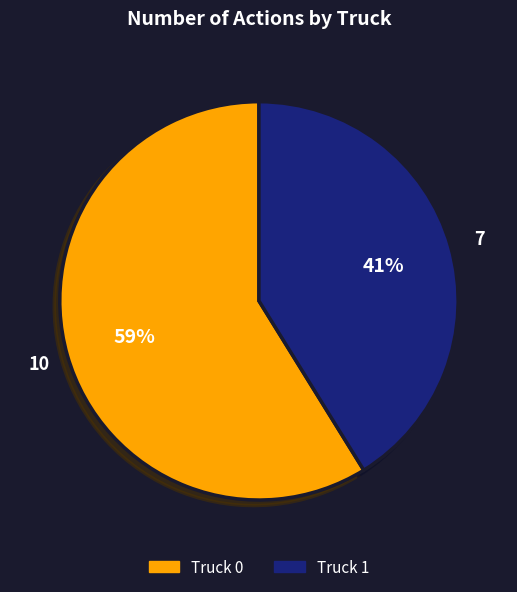

Combined, do Truck 1 and Truck 0 account for over 50%?

Yes